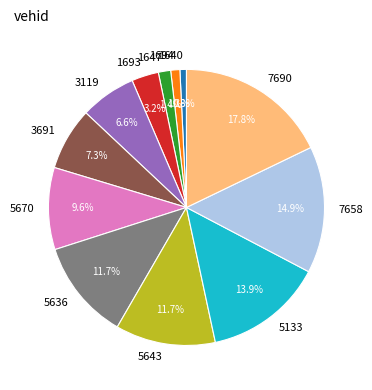

Is there any slice that represents more than half of the pie?

No